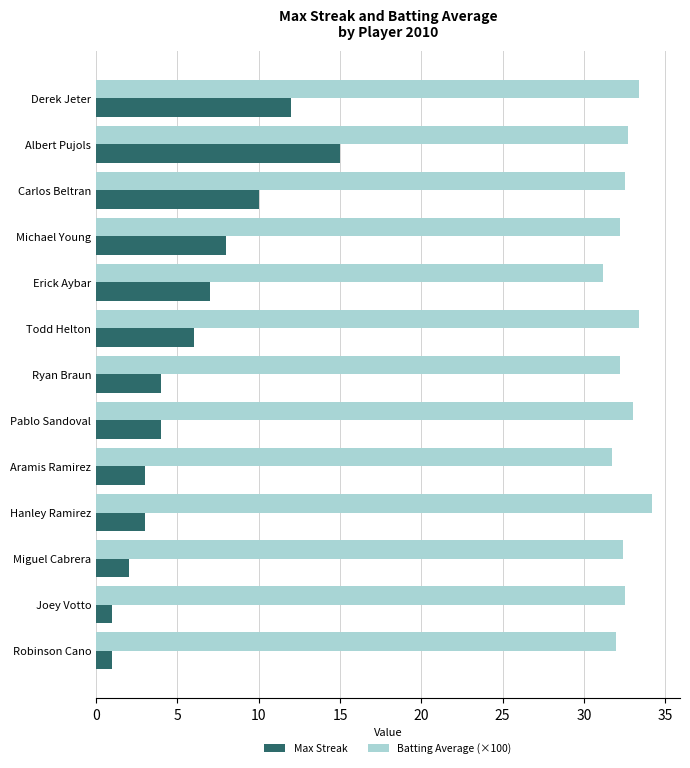

List the series in order of their peak value, highest first.

Batting Average (×100), Max Streak